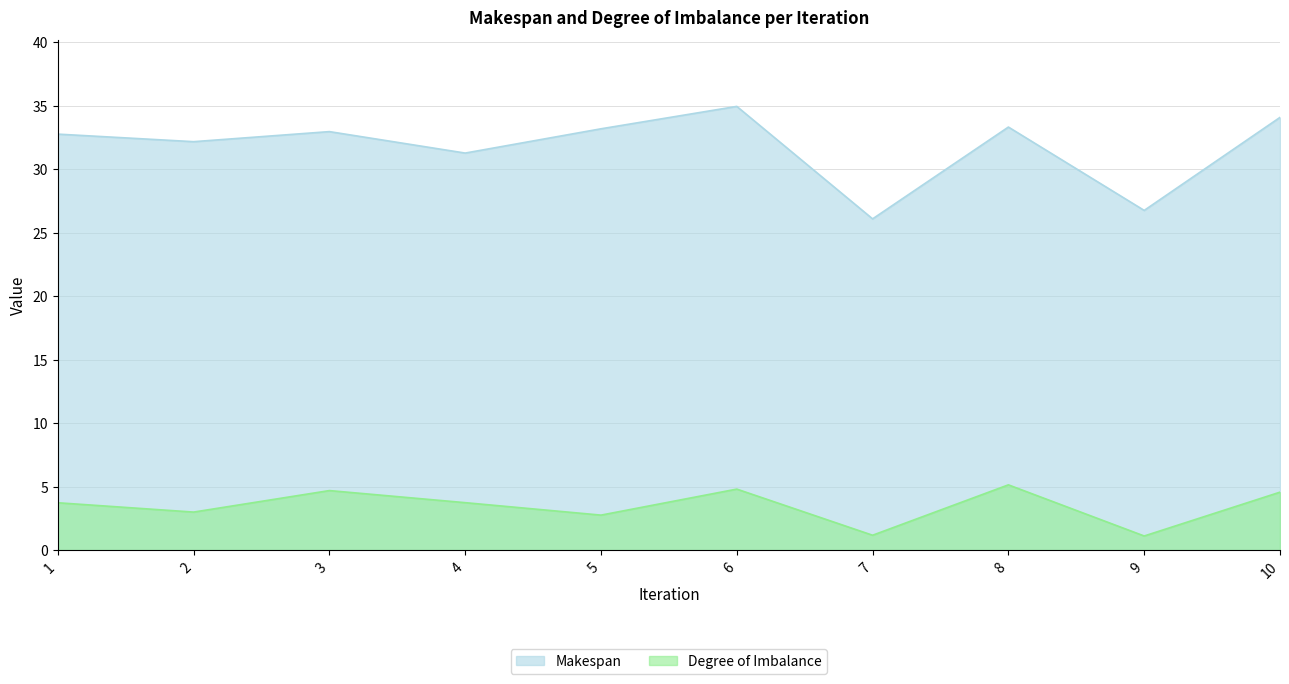

Reading right to left, list all the values displayed in this chart.

Makespan: 34.1	26.7	33.3	26.1	34.9	33.2	31.3	33.0	32.2	32.8
Degree of Imbalance: 4.6	1.1	5.1	1.2	4.8	2.8	3.7	4.7	3.0	3.7